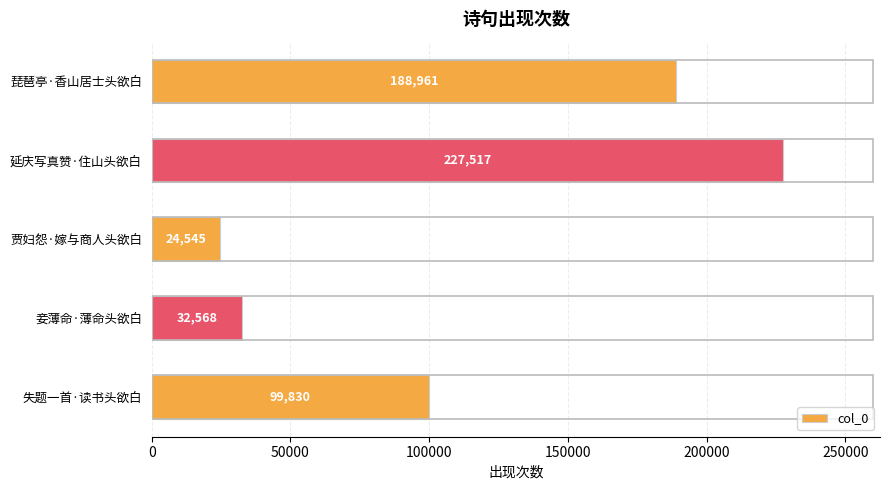

What position from the bottom is 琵琶亭·香山居士头欲白?

5